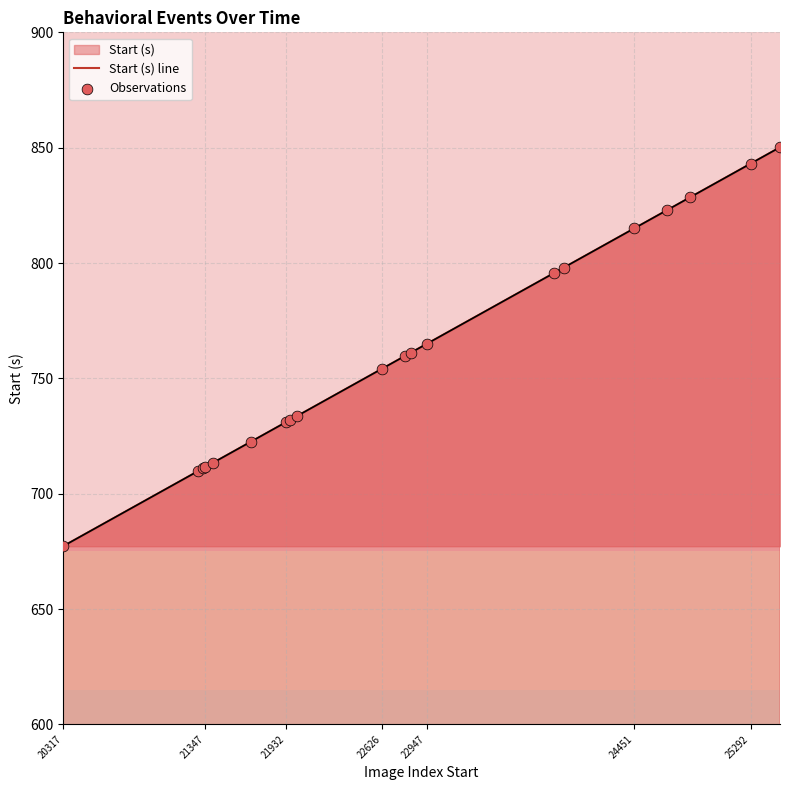

Is the value of Start (s) line at 19 greater than the value of Observations at 25292?

Yes